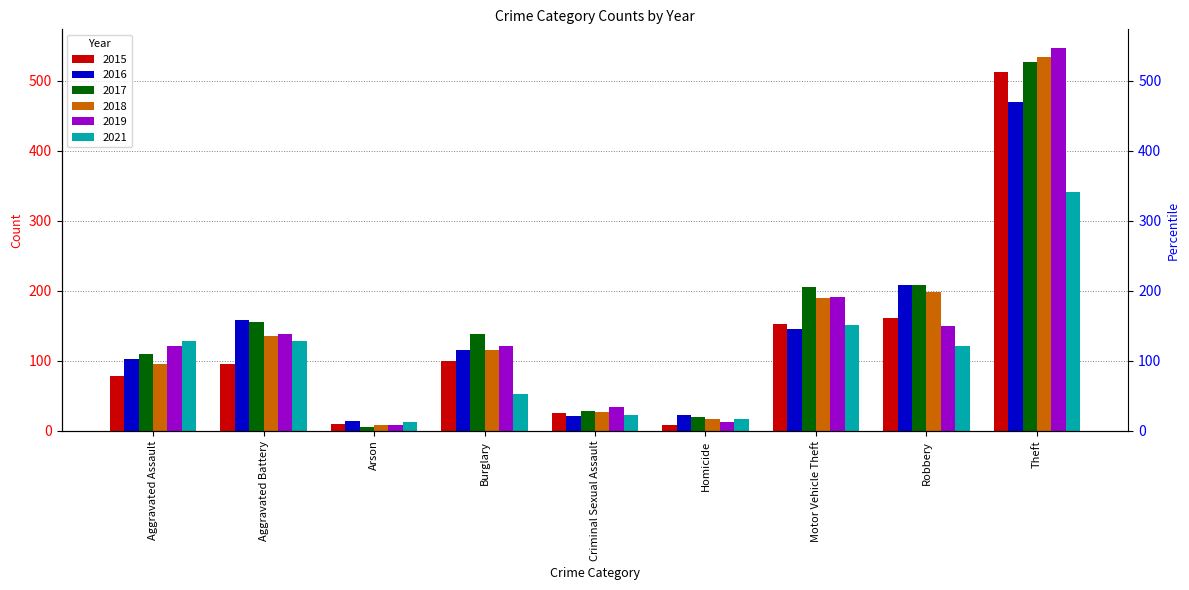

Where does the 2021 series first go above 122?

Aggravated Assault